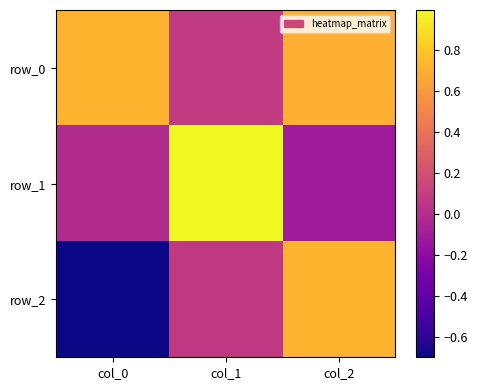

Which category has the lowest value in the row_0 series?

col_1